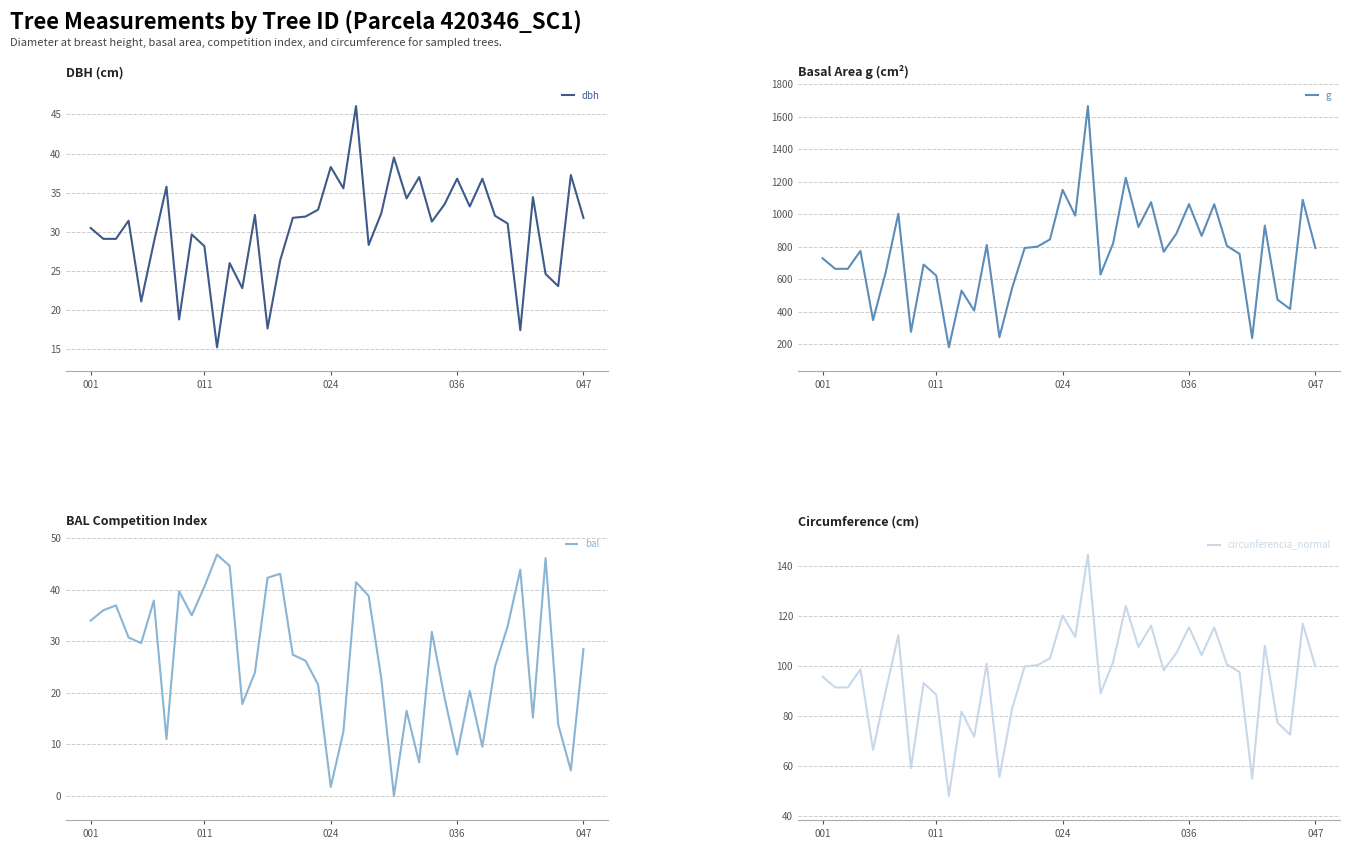

What position from the left is 22?

23